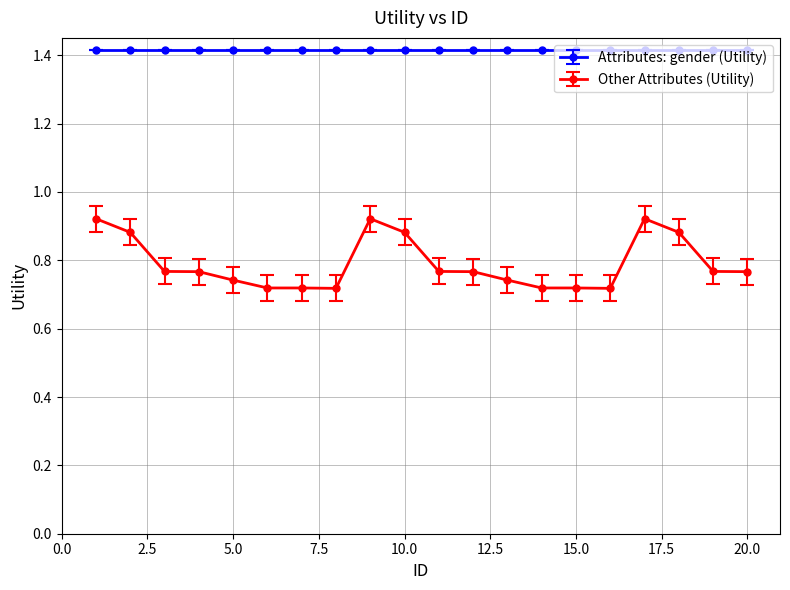

At how many categories does at least one series exceed 0?

20